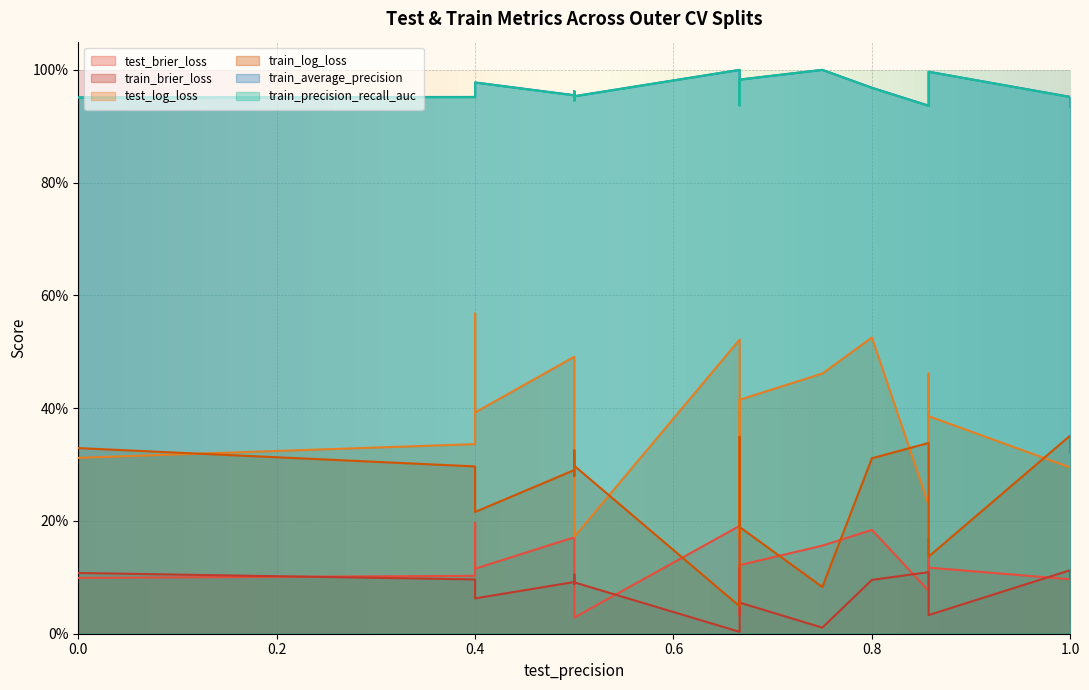

What is the maximum value shown in the chart?

1.0